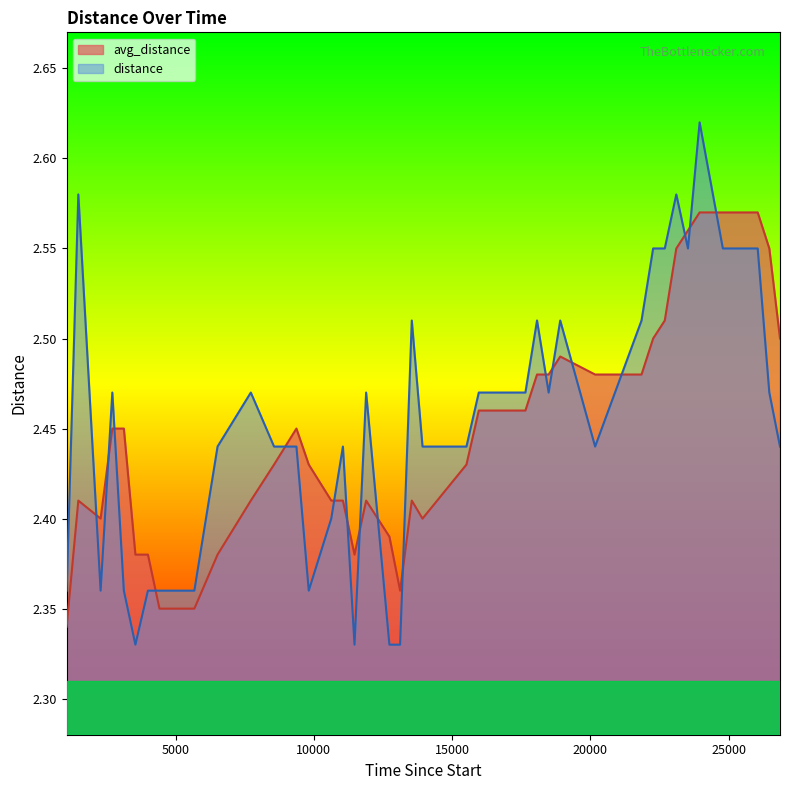

Which series has the largest range (max minus min)?

distance